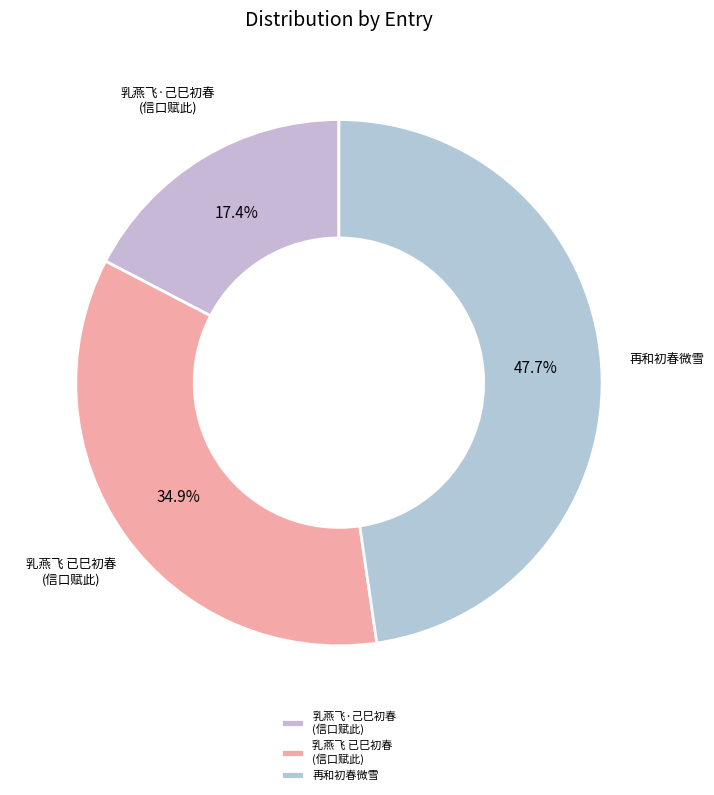

Is there a majority slice in this chart?

No